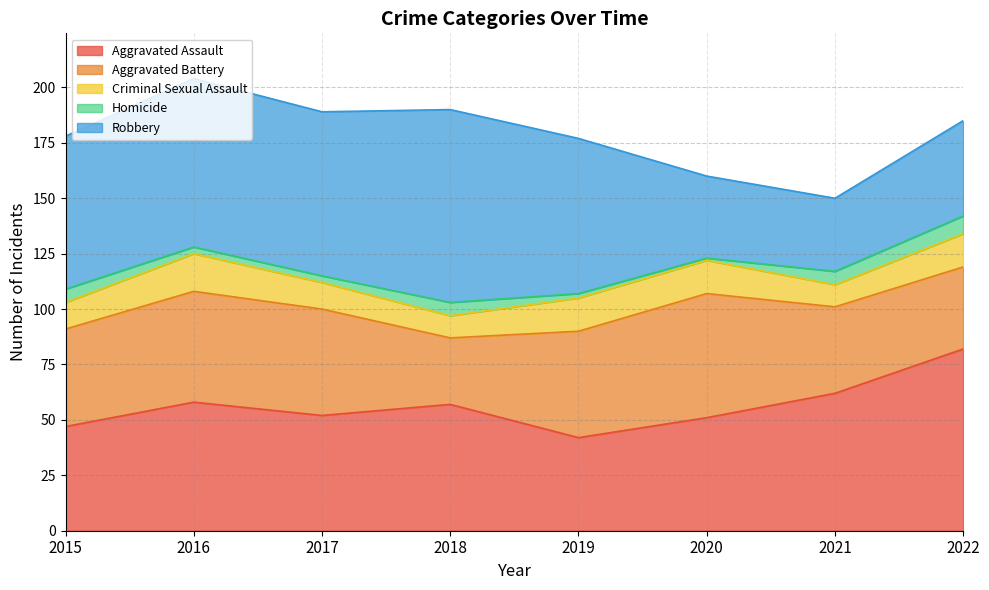

The Aggravated Battery series shows 30 at 2018. True or false?

True